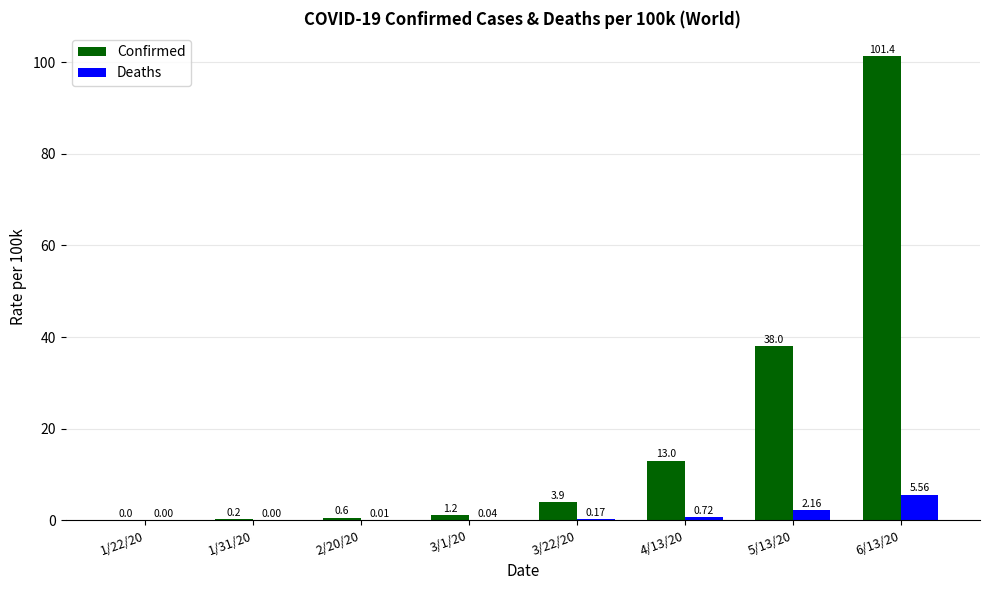

What is the spread (max minus min) of values at 5/13/20?

35.8